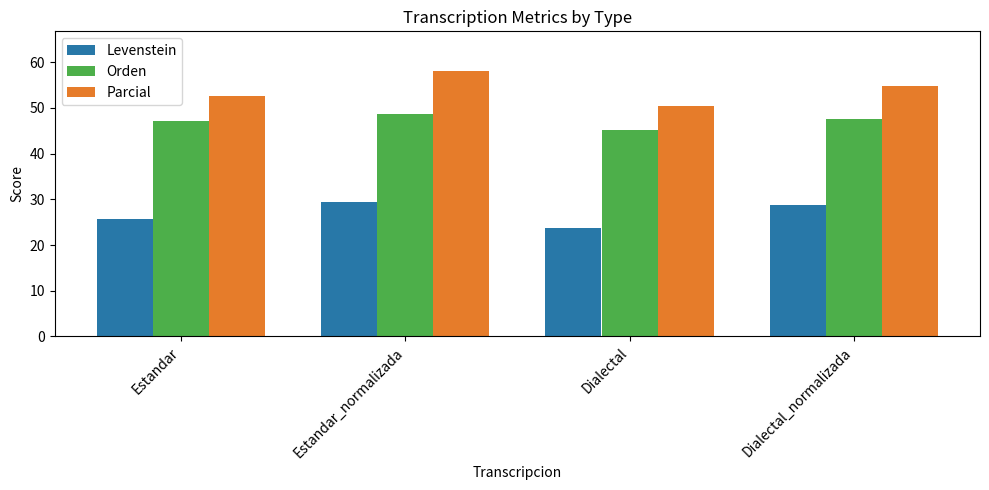

Reading right to left, what are all the values shown in this chart?

Levenstein: Dialectal_normalizada=28.7	Dialectal=23.8	Estandar_normalizada=29.4	Estandar=25.7
Orden: Dialectal_normalizada=47.6	Dialectal=45.2	Estandar_normalizada=48.7	Estandar=47.2
Parcial: Dialectal_normalizada=54.8	Dialectal=50.5	Estandar_normalizada=58.1	Estandar=52.6